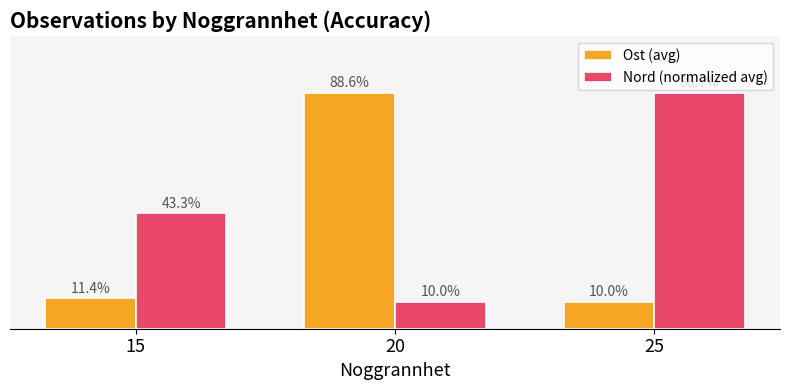

Which series has the widest spread of values?

Nord (normalized avg)